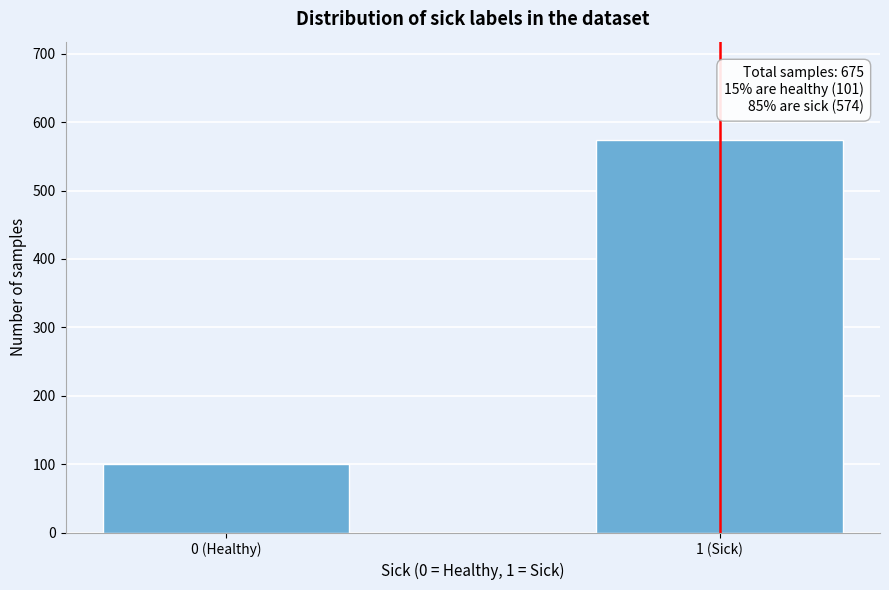

Reading left to right, what are all the values shown in this chart?

0 (Healthy)=101	1 (Sick)=574